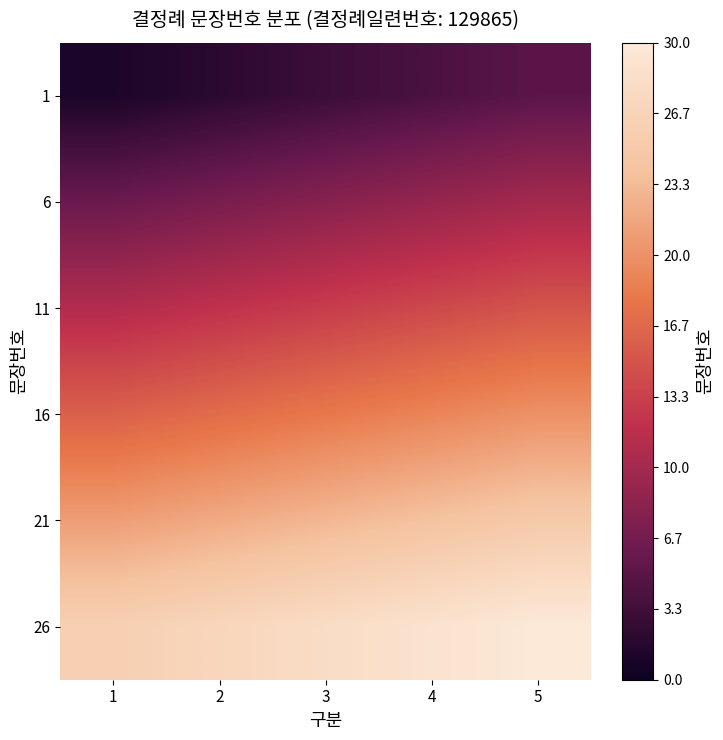

Reading left to right, what are all the values shown in this chart?

1: 1=1	2=2	3=3	4=4	5=5
6: 1=6	2=7	3=8	4=9	5=10
11: 1=11	2=12	3=13	4=14	5=15
16: 1=16	2=17	3=18	4=19	5=20
21: 1=21	2=22	3=23	4=24	5=25
26: 1=26	2=27	3=28	4=29	5=30